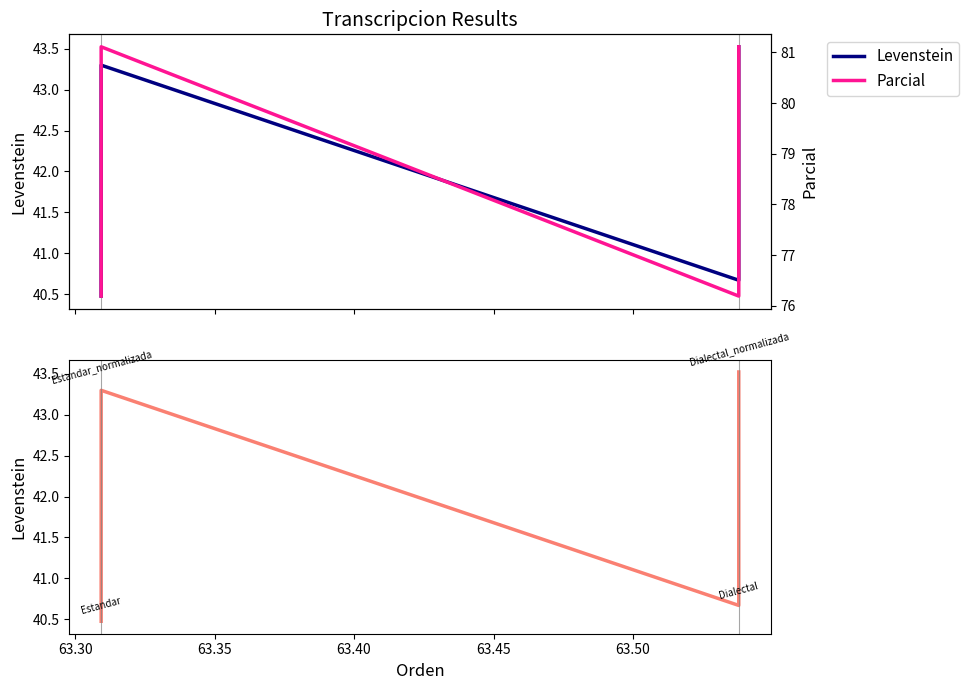

How many lines are shown in the chart?

2